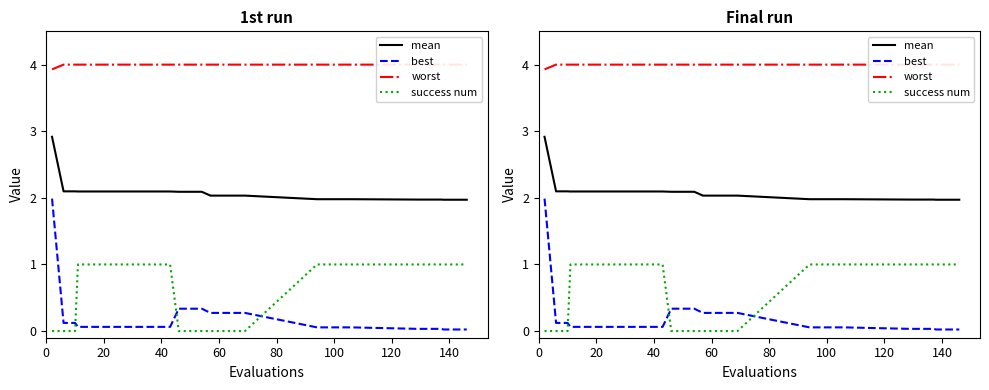

What is the average value of the mean series?

2.1